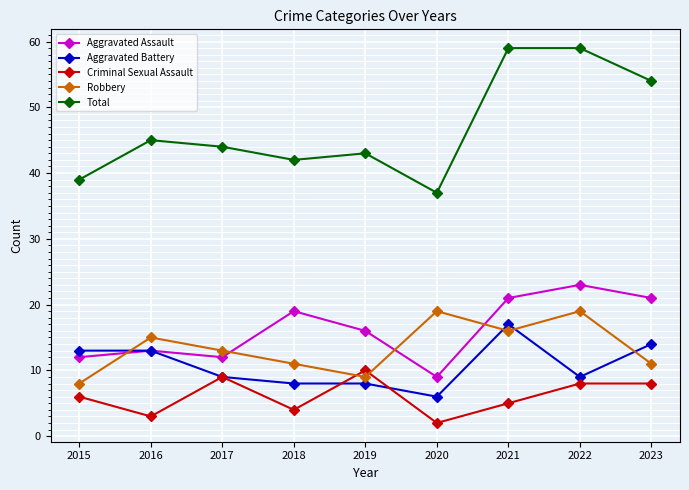

How many intersections are there between Aggravated Battery and Robbery?

4